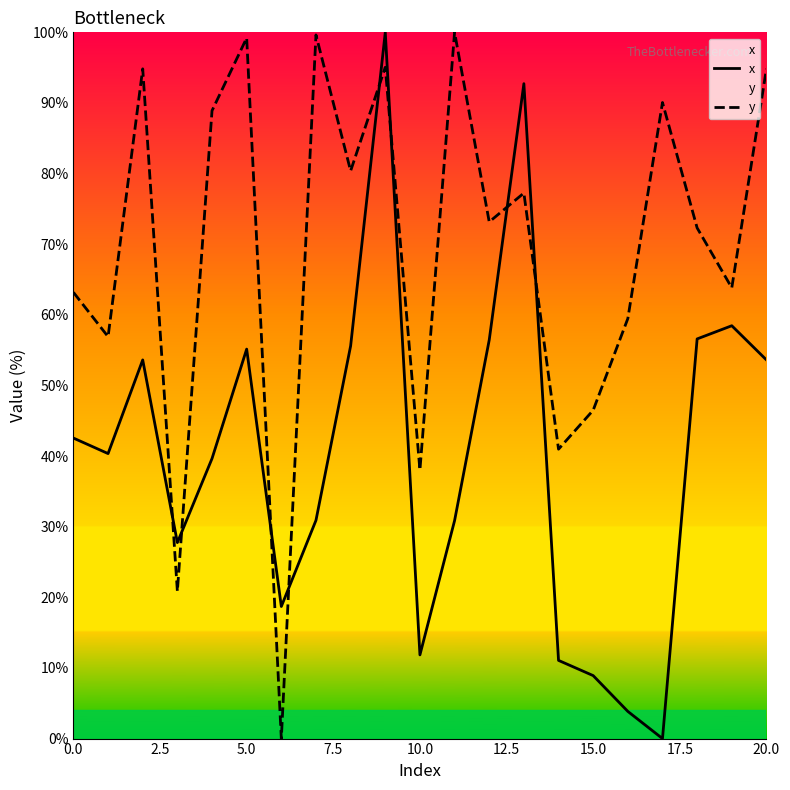

Rank the series by their average value, from highest to lowest.

y, x